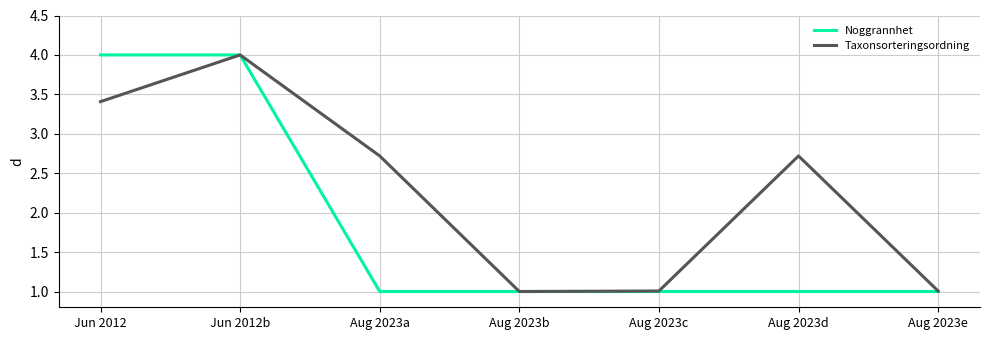

At which category is the sum across all series the highest?

Jun 2012b